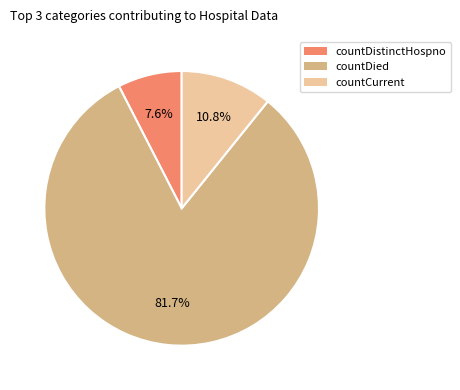

To the nearest percent, what is the difference between the largest and smallest slice percentages?

74%